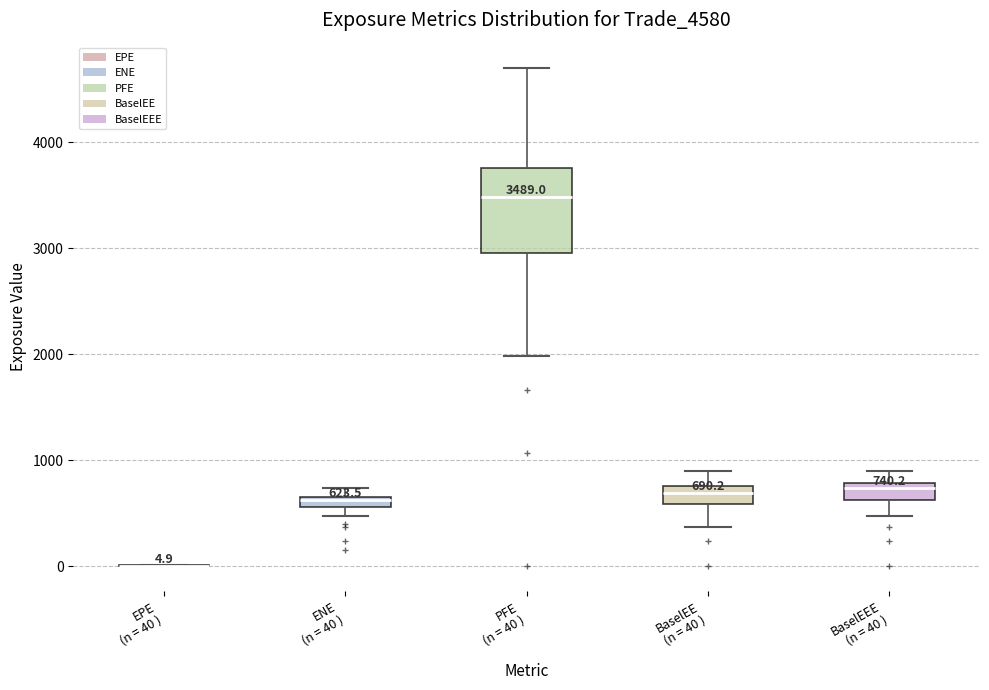

Comparing the boxes themselves (not the whiskers), which one is the tallest?

PFE (n = 40 )